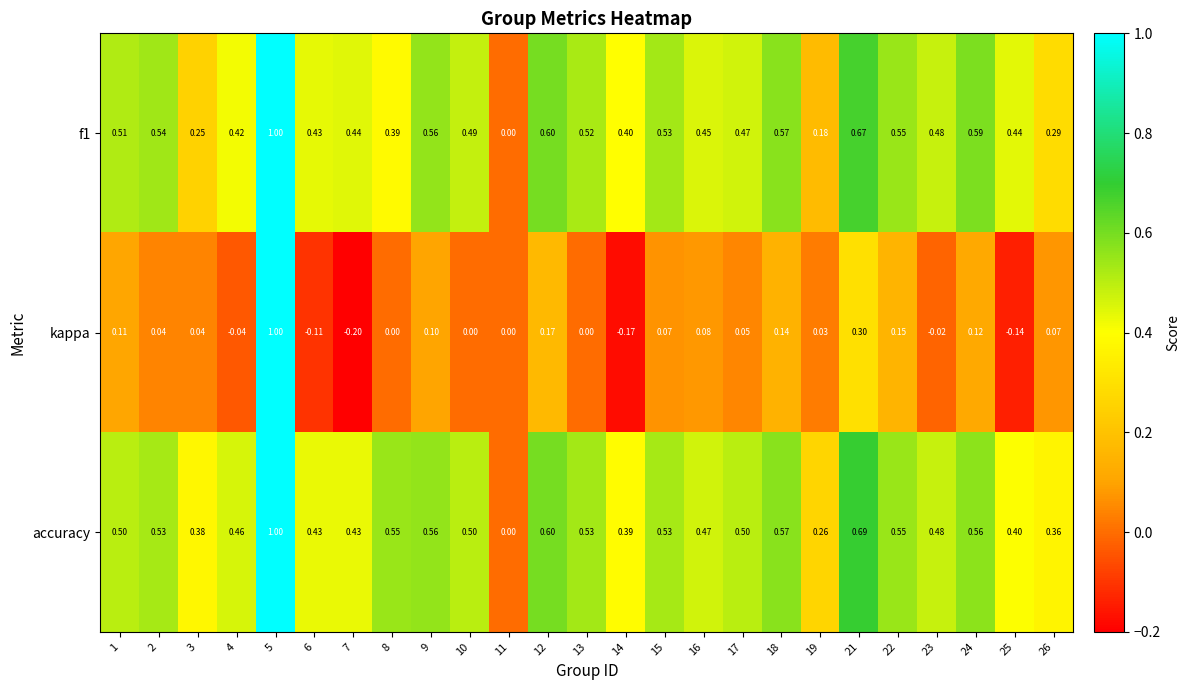

At which category is the sum across all series the highest?

5